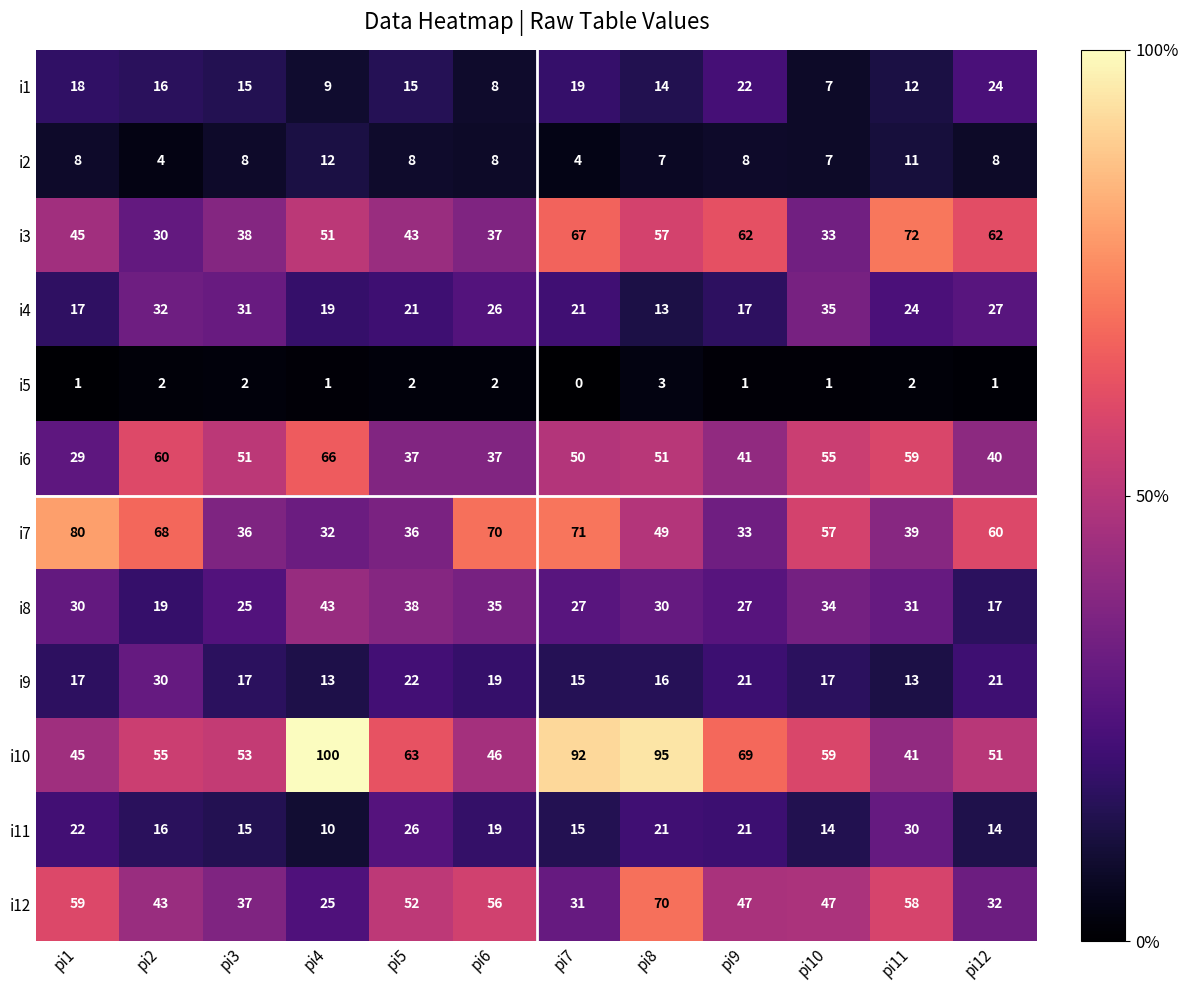

Read the i2 value at pi10.

7